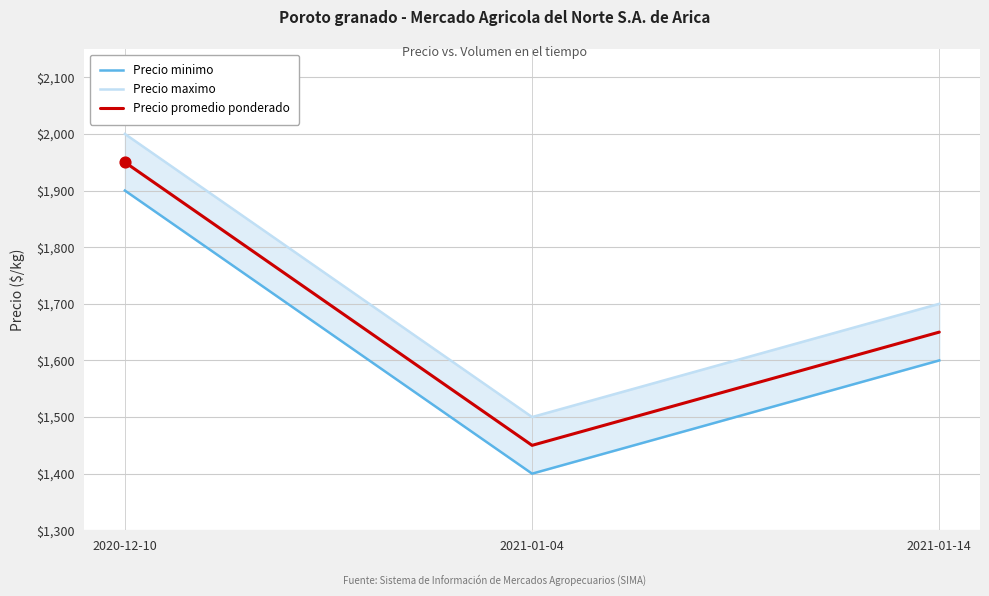

Which series reaches the maximum Y coordinate?

Precio maximo